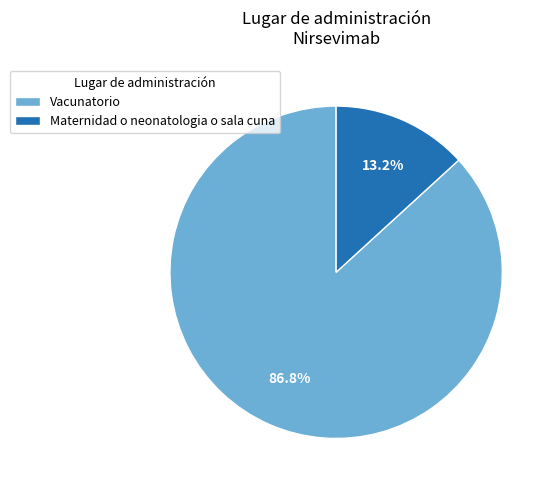

Is it true that Vacunatorio is 96% of the pie?

False